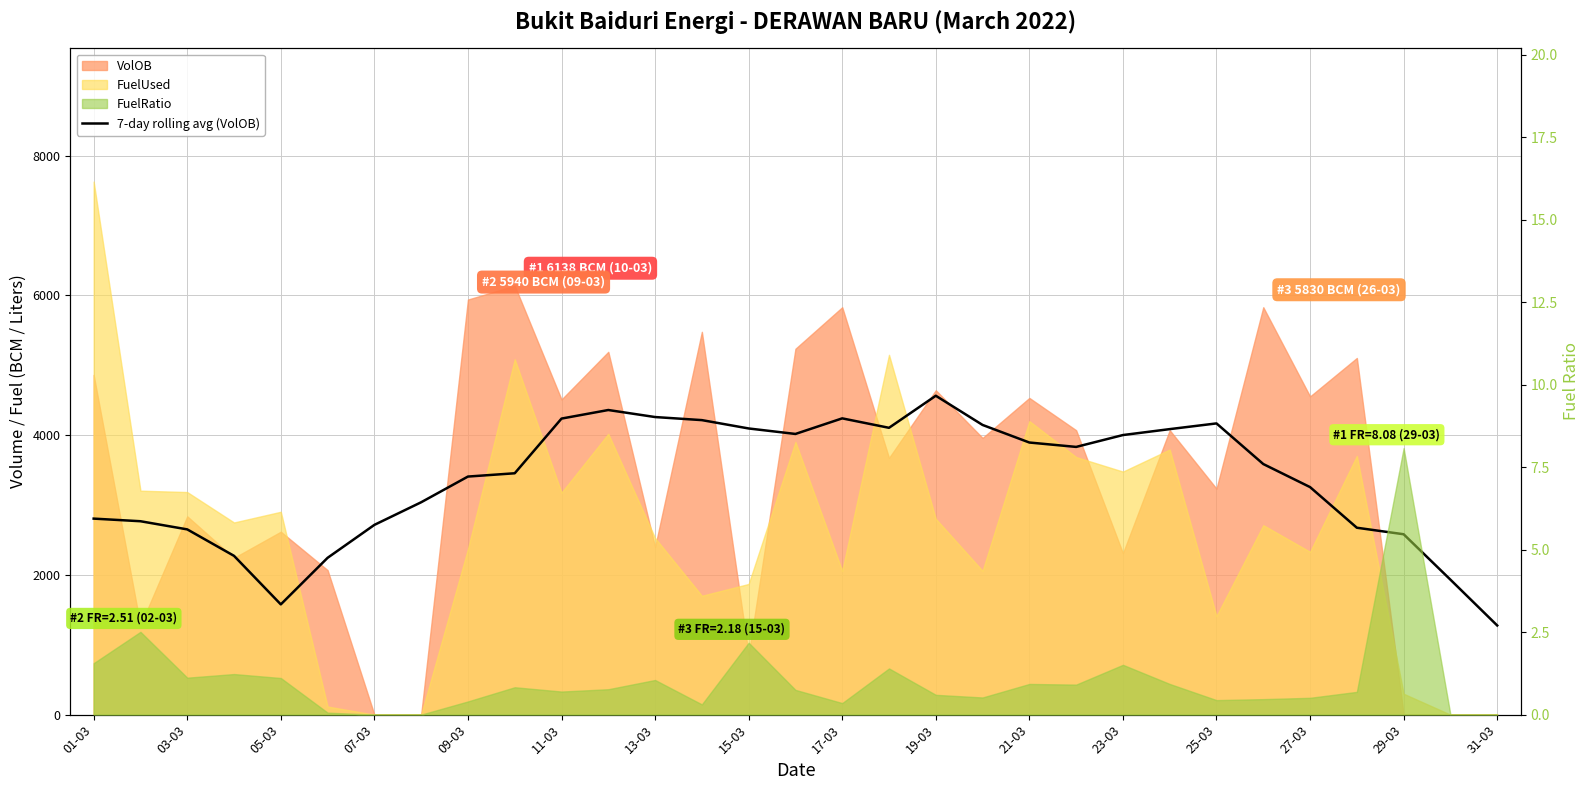

What is the sum of the values at 15-03 and 17?

7143.7